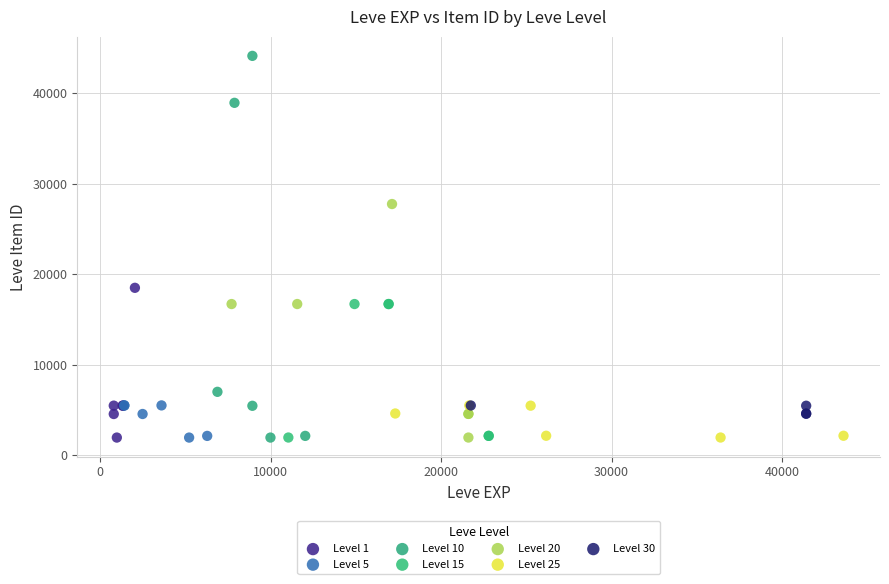

Which series has the largest Y range (max minus min)?

Level 10